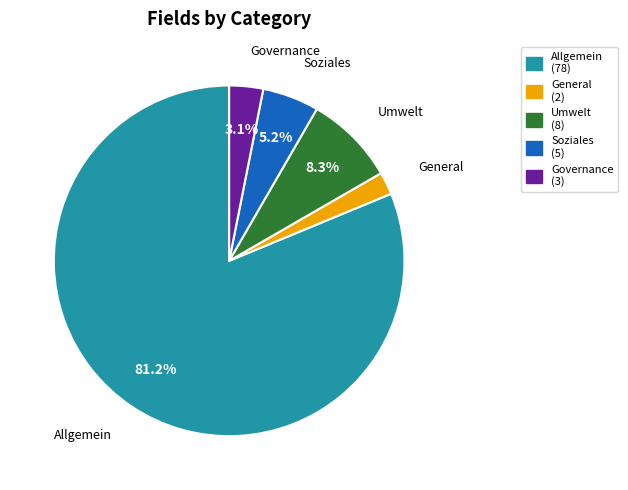

Rank the categories by value from highest to lowest.

Allgemein, Umwelt, Soziales, Governance, General